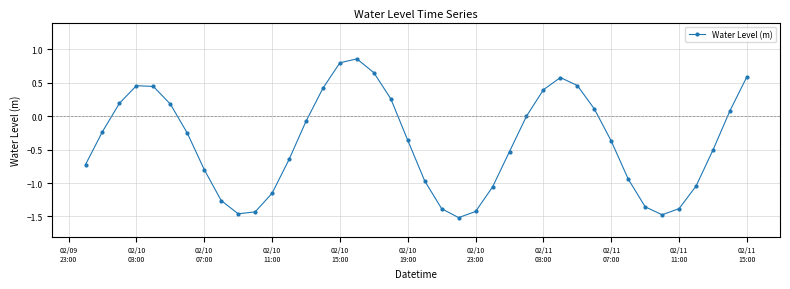

What is the sum of all values?

-15.9